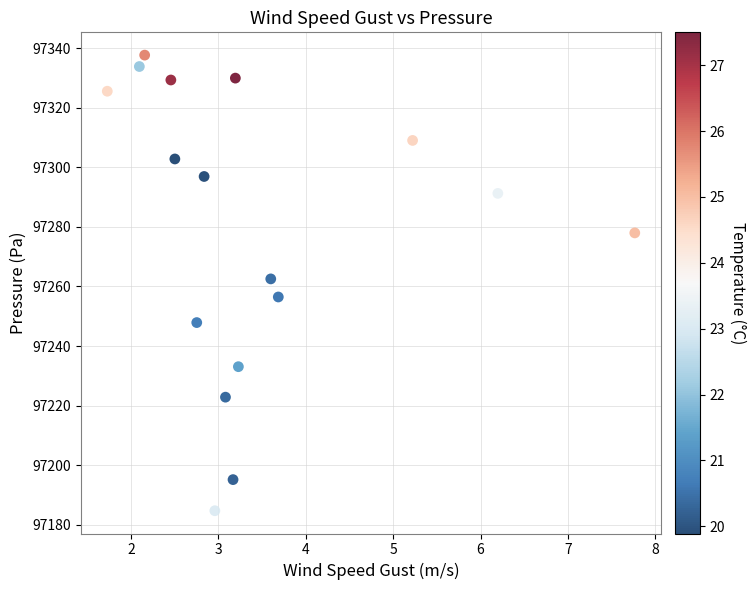

What is the range of Y values (max minus min)?

152.9